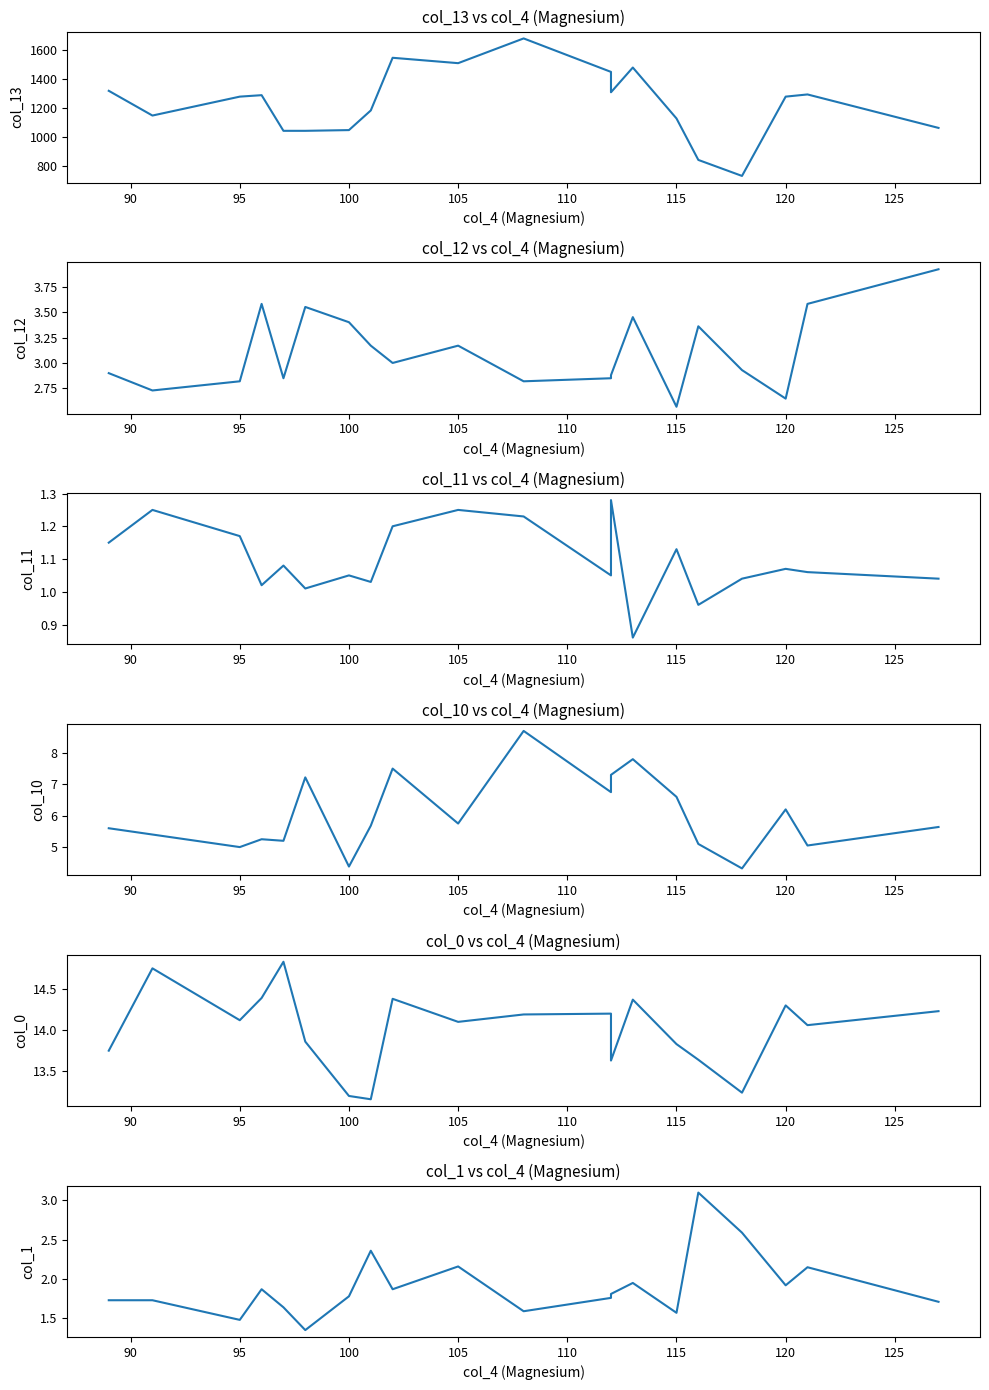

The col_13 series shows 457.9 at 120. True or false?

False